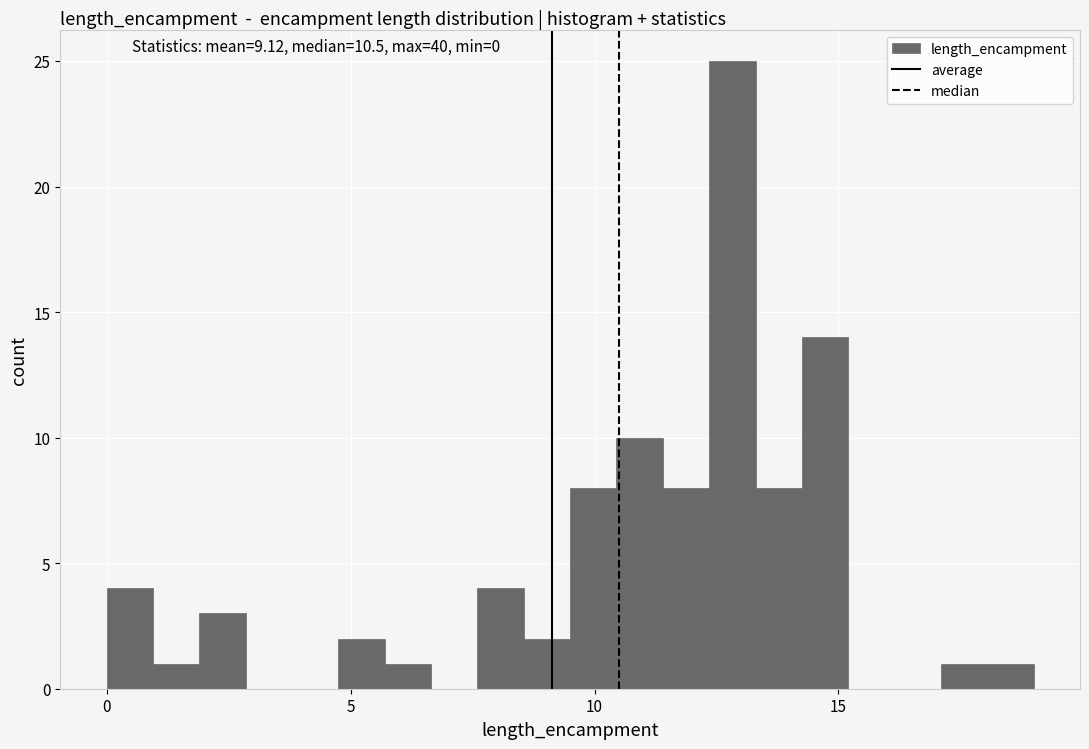

Read against the x-axis, roughly where is the centre of the tallest bar?

13.0